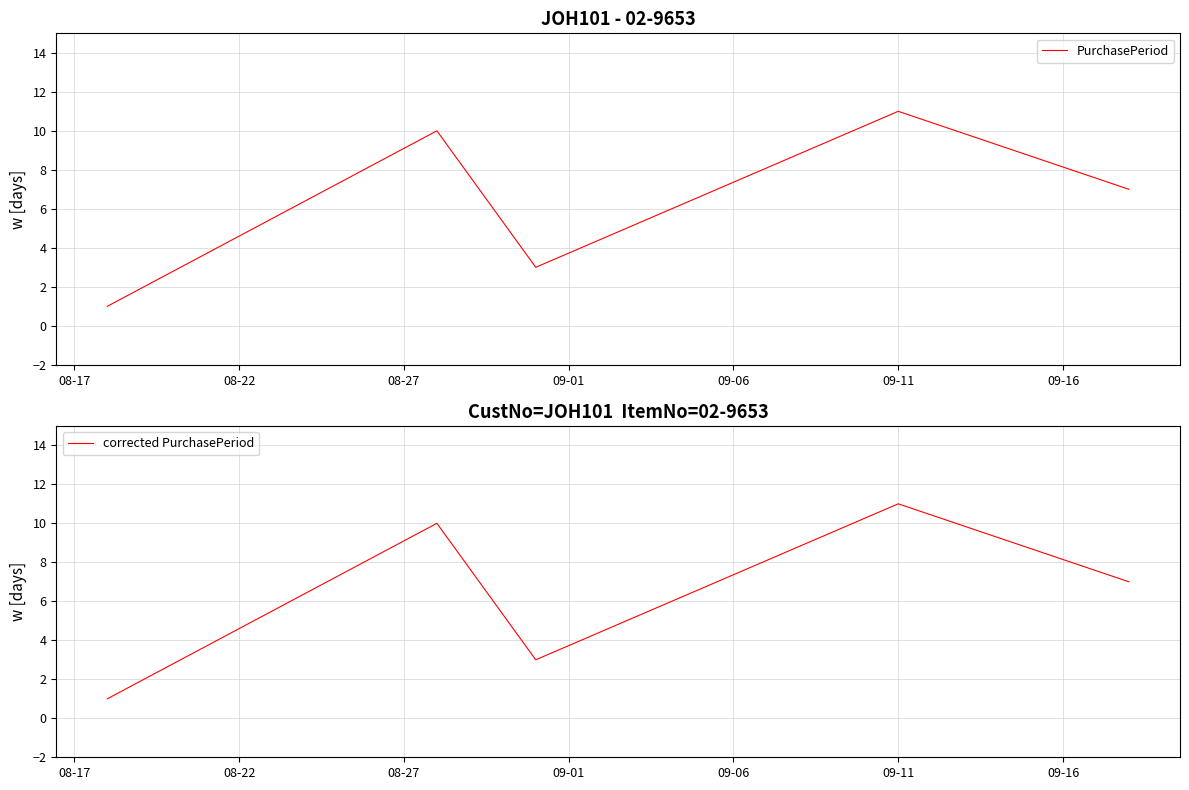

True or false: corrected PurchasePeriod and PurchasePeriod cross at least once.

False